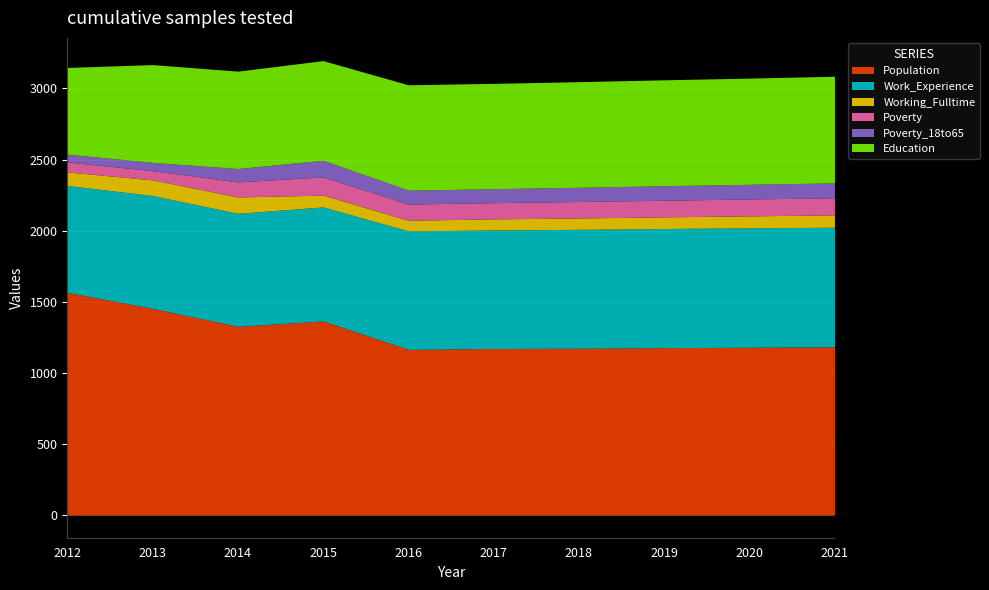

List the labels in order of Poverty_18to65 value, largest first.

2015, 2021, 2020, 2019, 2018, 2016, 2017, 2014, 2013, 2012